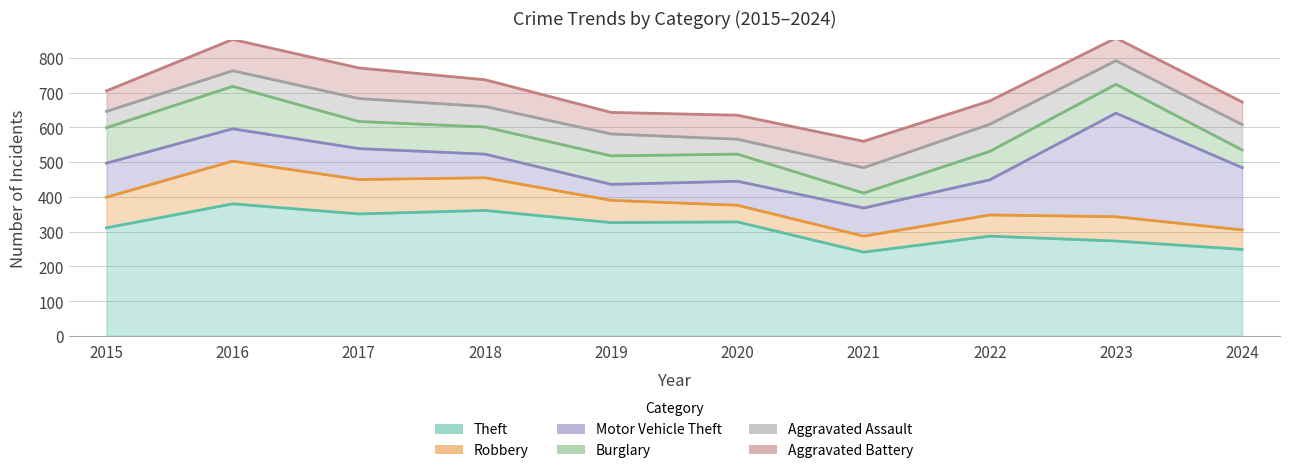

Which series has the widest spread of values?

Motor Vehicle Theft